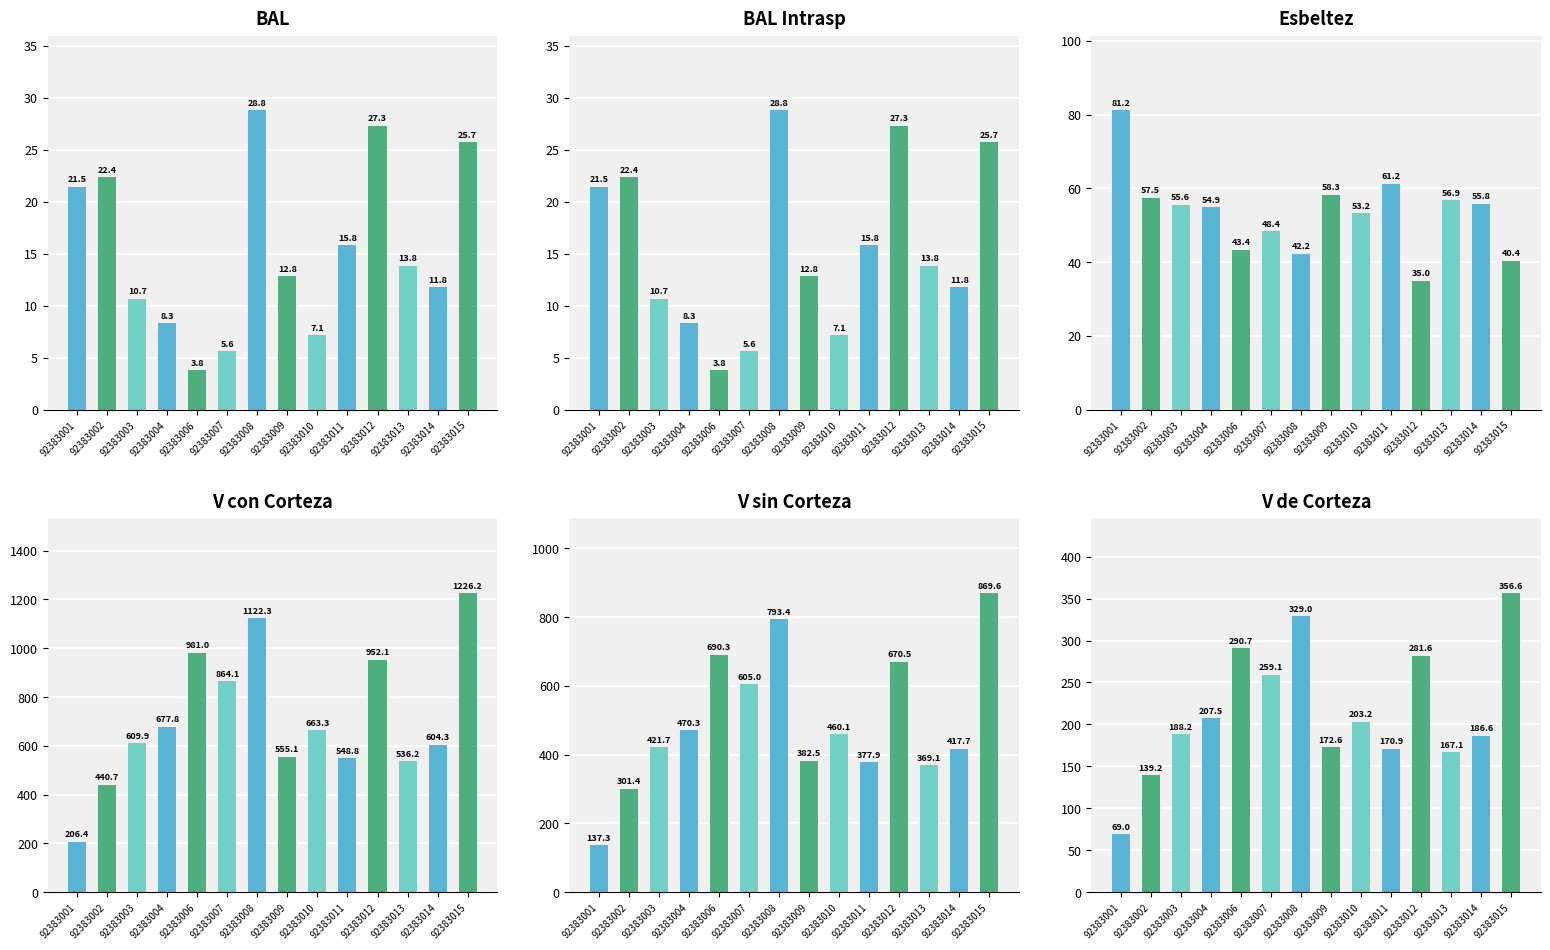

What is the difference between the highest and lowest values at 92383003?

599.3